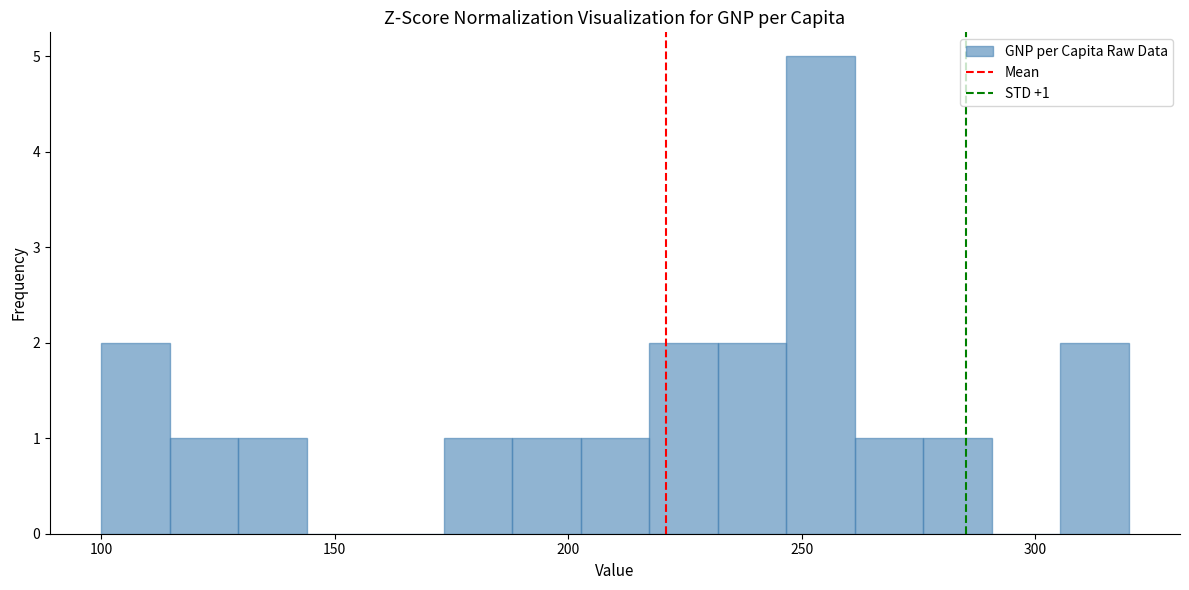

Read against the x-axis, roughly where is the centre of the tallest bar?

255